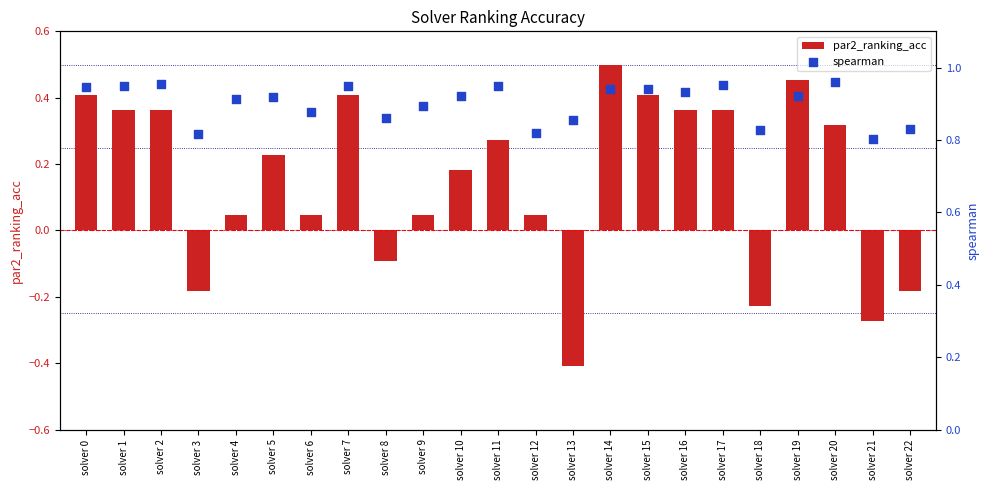

What are all the series names shown in the legend?

par2_ranking_acc, spearman